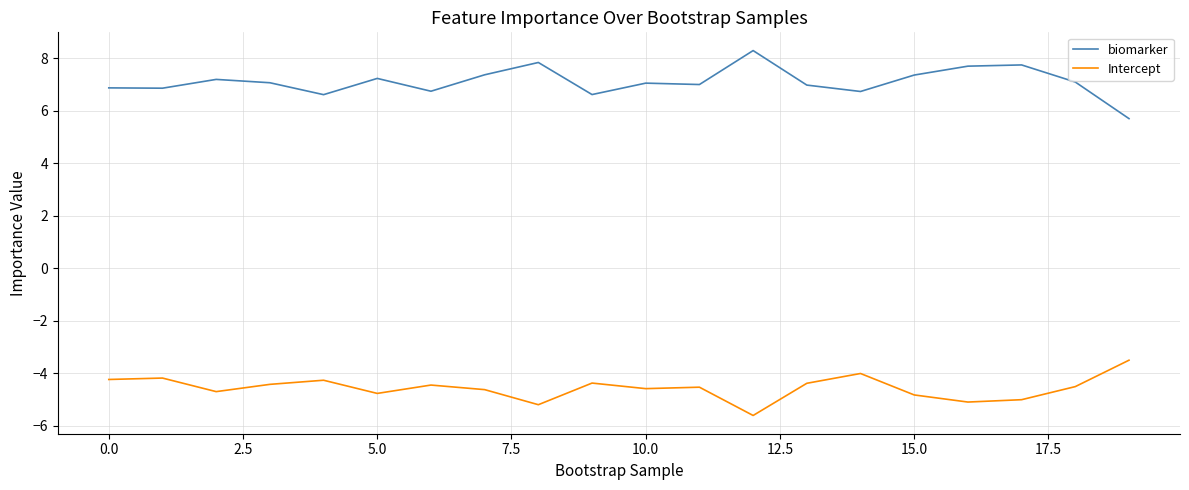

Which series has the largest total across all categories?

biomarker